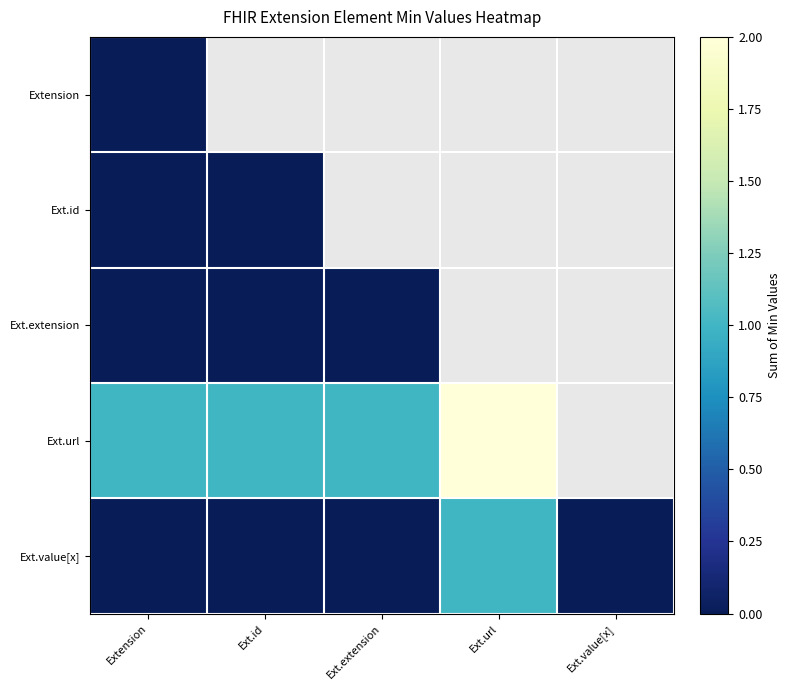

What is the sum of the Ext.value[x] values at Ext.id and Ext.url?

1.0